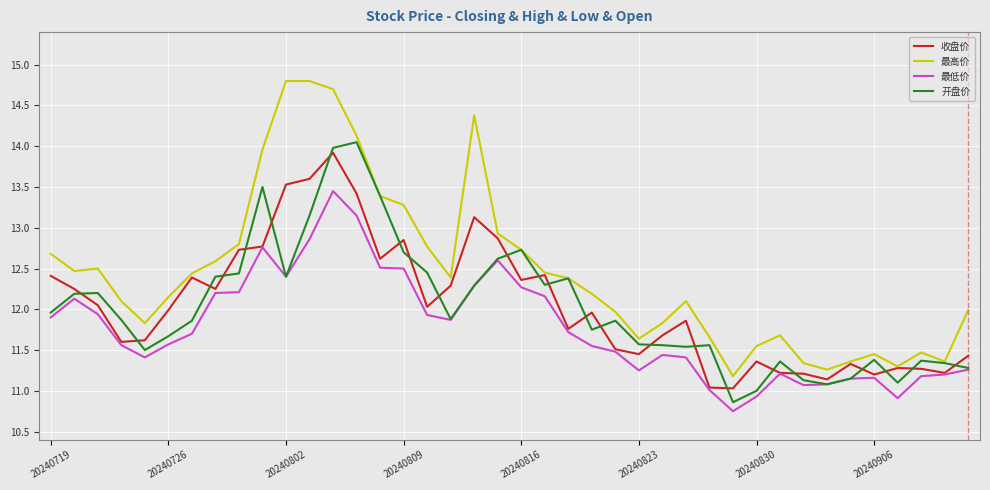

What is the maximum value shown in the chart?

14.8